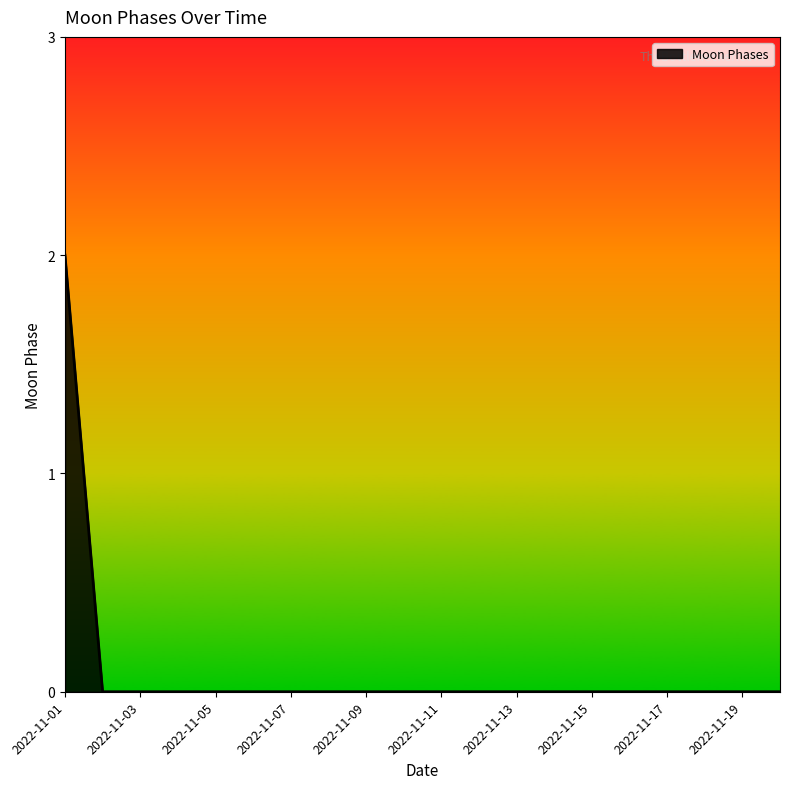

Is this an area chart (filled region under the line)?

Yes